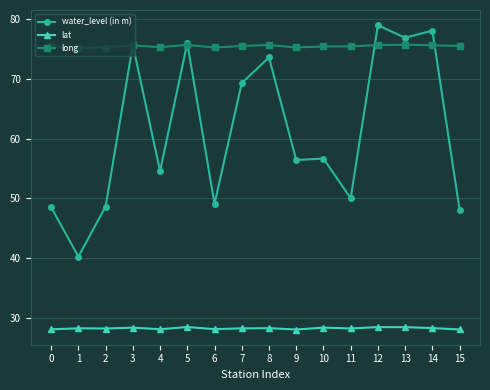

Rank the series by their maximum value, from lowest to highest.

lat, long, water_level (in m)